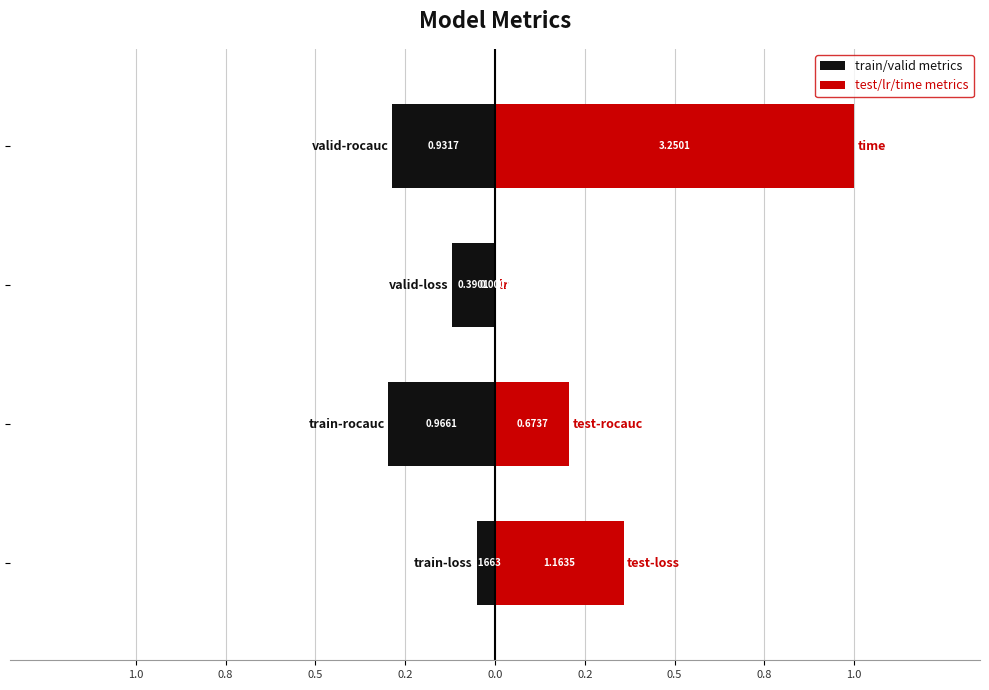

Which series has the widest spread of values?

test/lr/time metrics